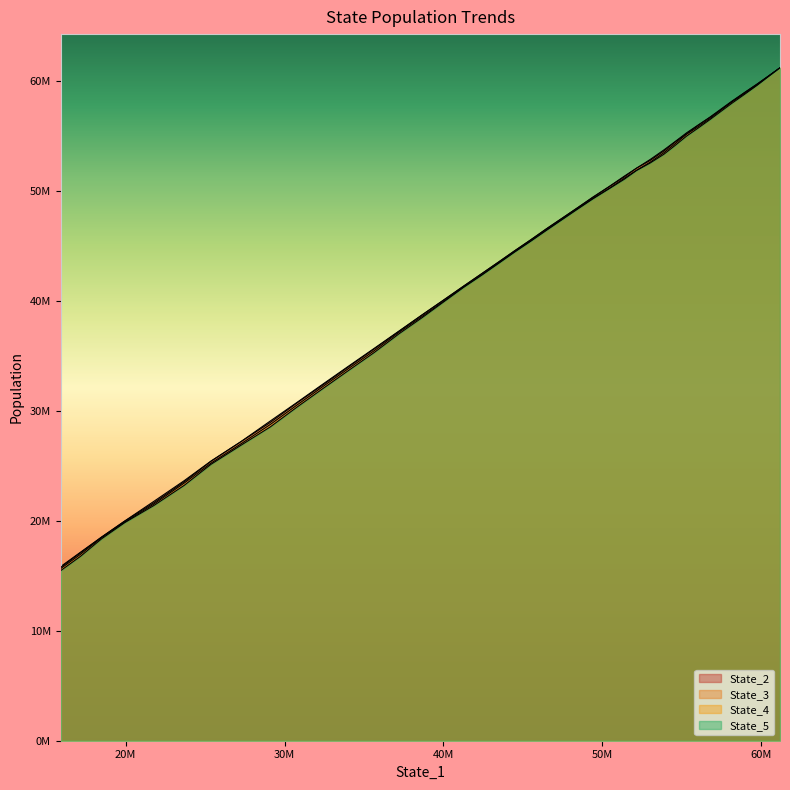

How many lines are shown in the chart?

4